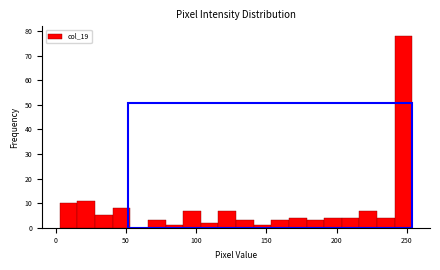

Read against the x-axis, roughly where is the centre of the tallest bar?

250